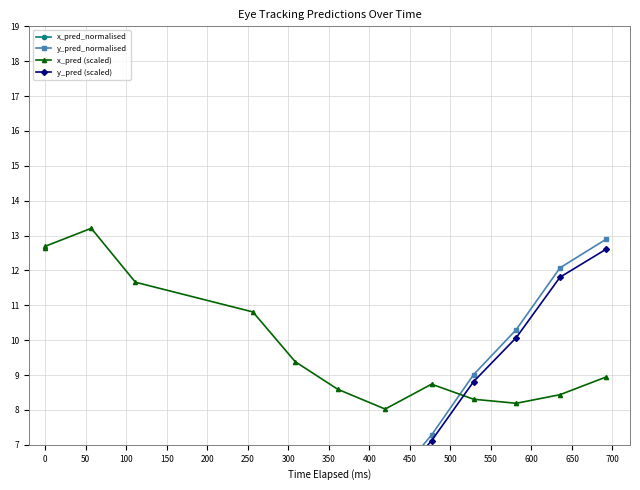

Is this an area chart (filled region under the line)?

No